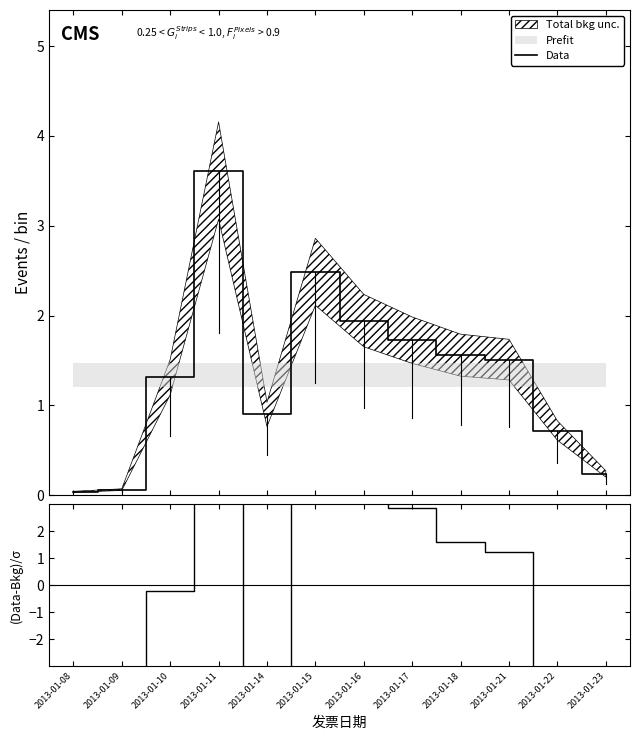

How many interior local valleys does the (Data-Bkg)/σ series have?

1